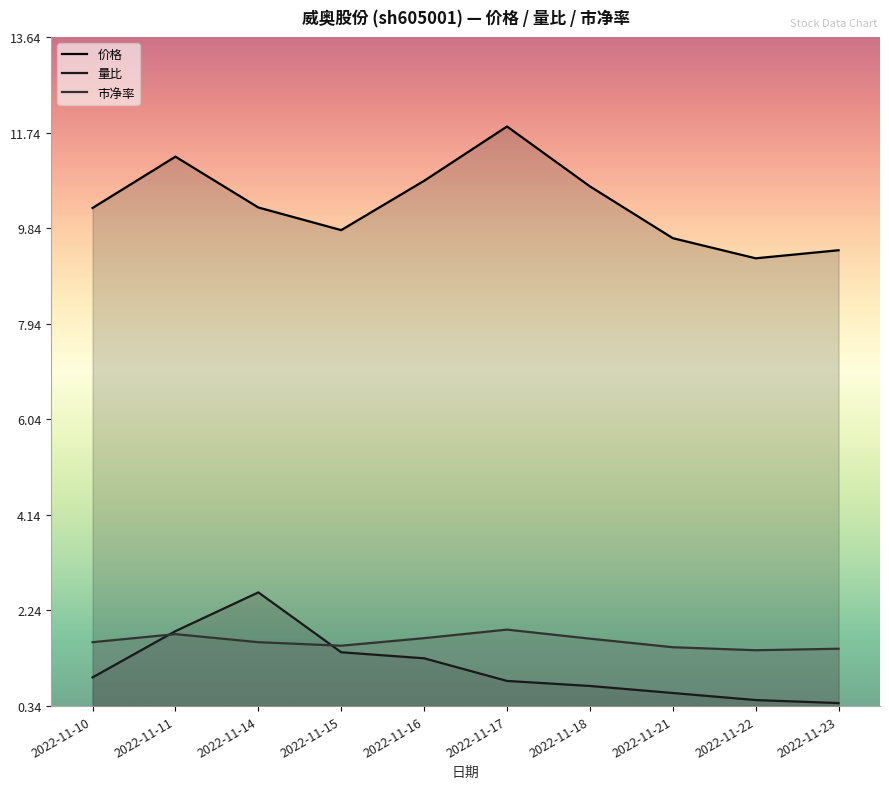

At which category does 价格 reach its first local valley?

2022-11-15